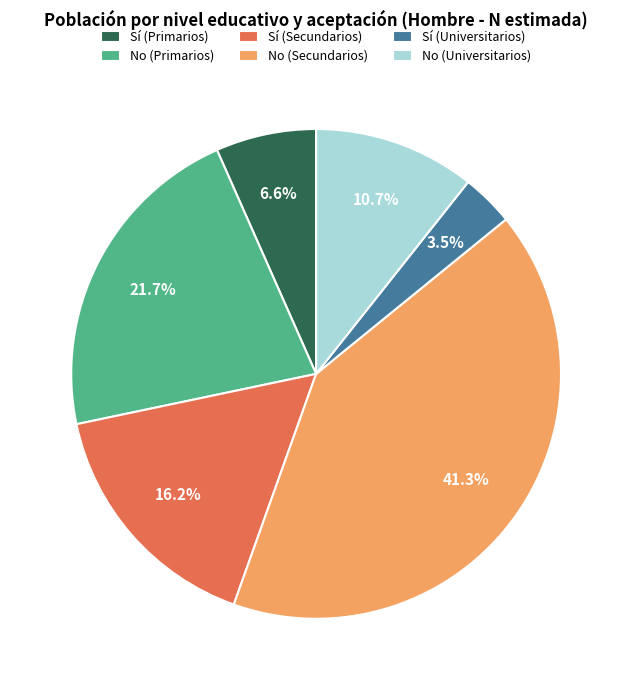

Count the number of slices in the pie.

6